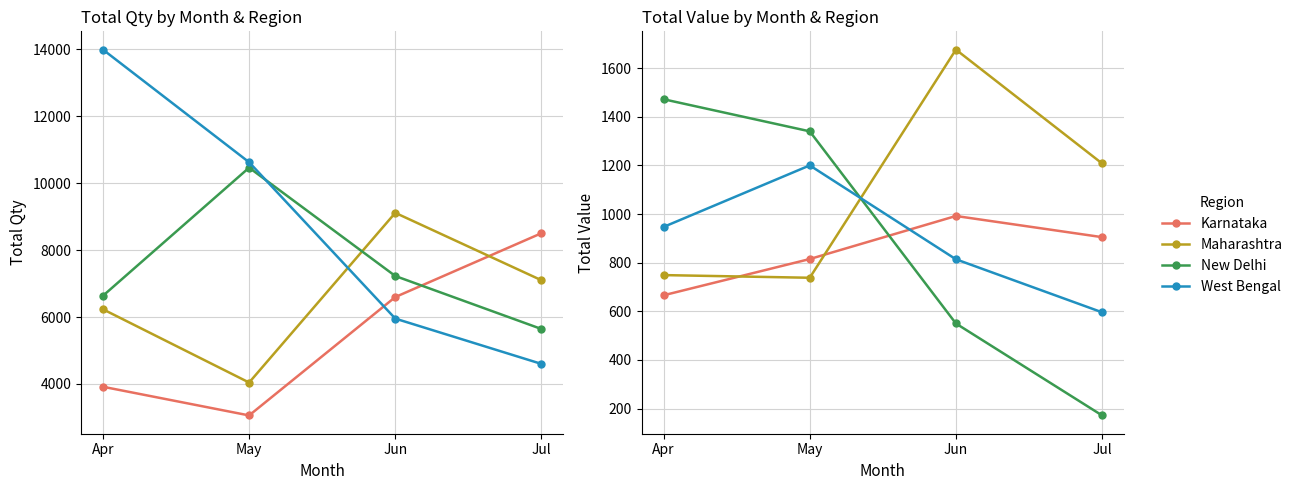

Does the chart have visible grid lines?

Yes